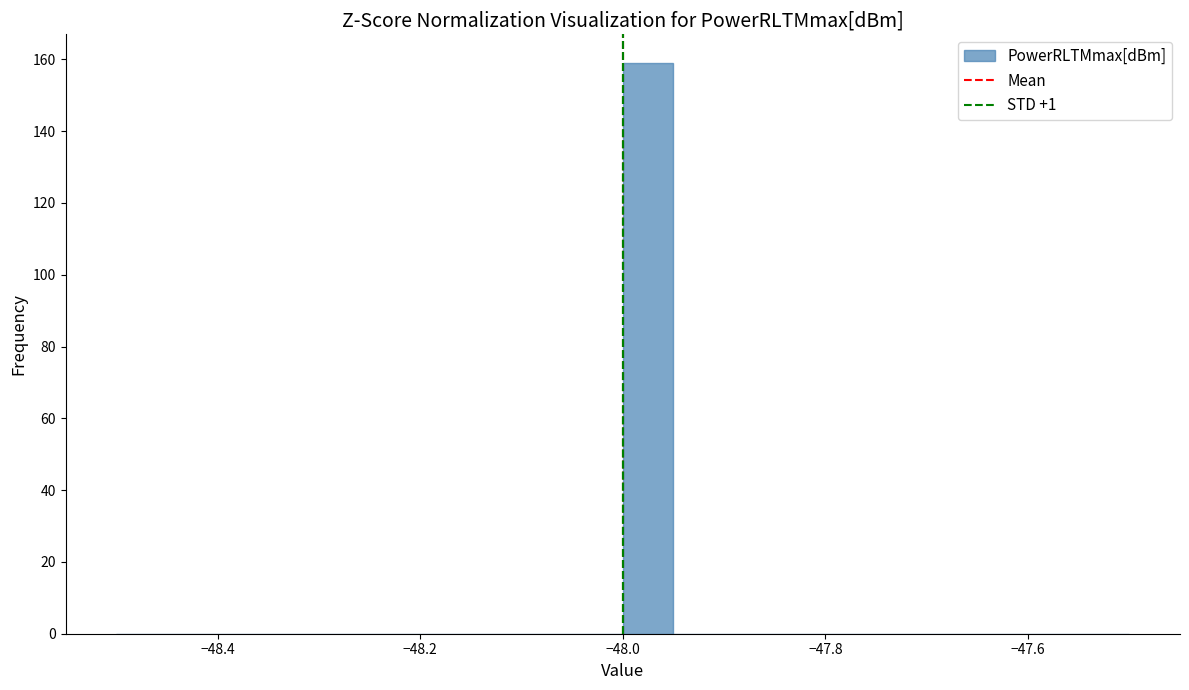

Around what value on the x-axis is the tallest bar? Give the approximate position of its centre, as read against the axis.

-47.98